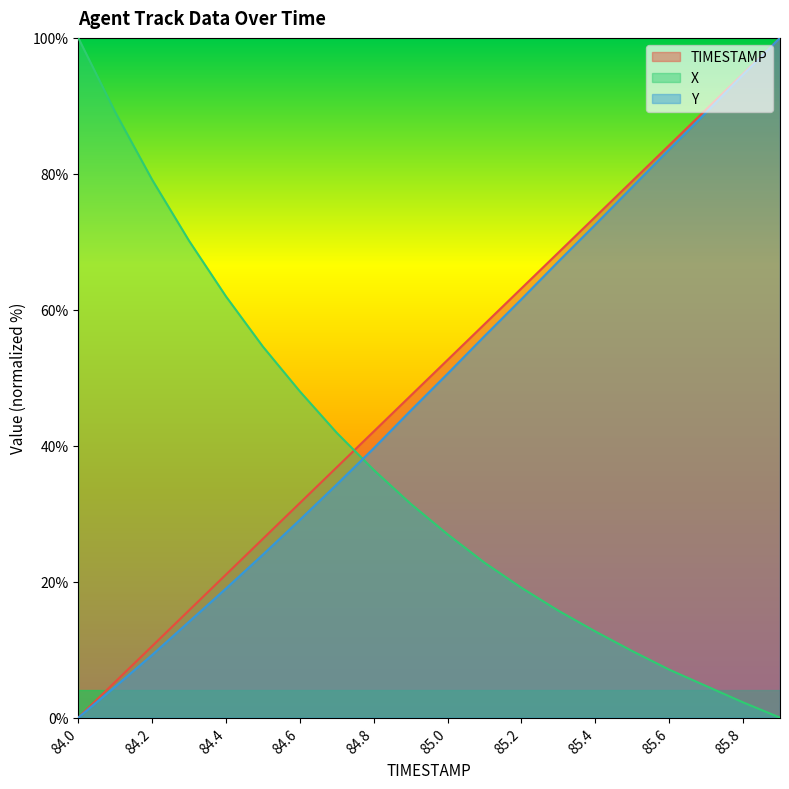

How many values in Y are above zero?

19